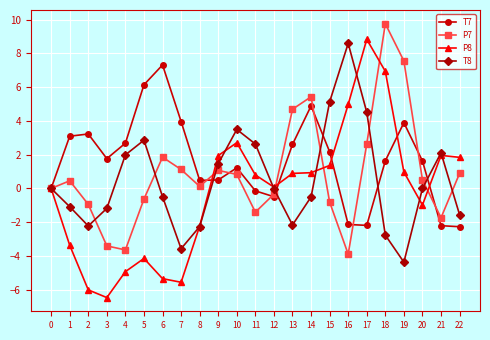

How many values in the T7 series are below 1?

9